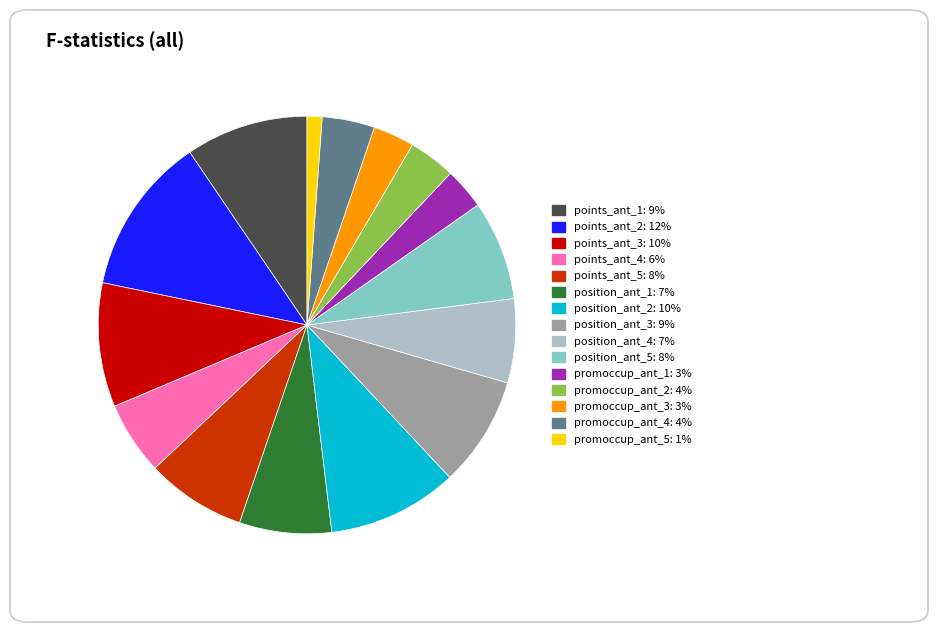

Which category has the smallest portion of the pie?

promoccup_ant_5